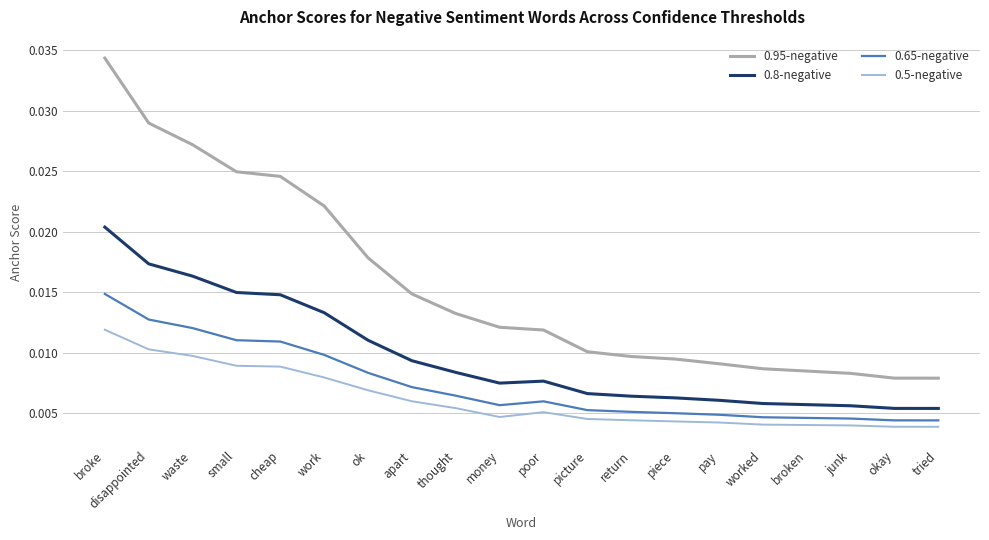

Count the 0.95-negative values in the range 0 to 1.

20